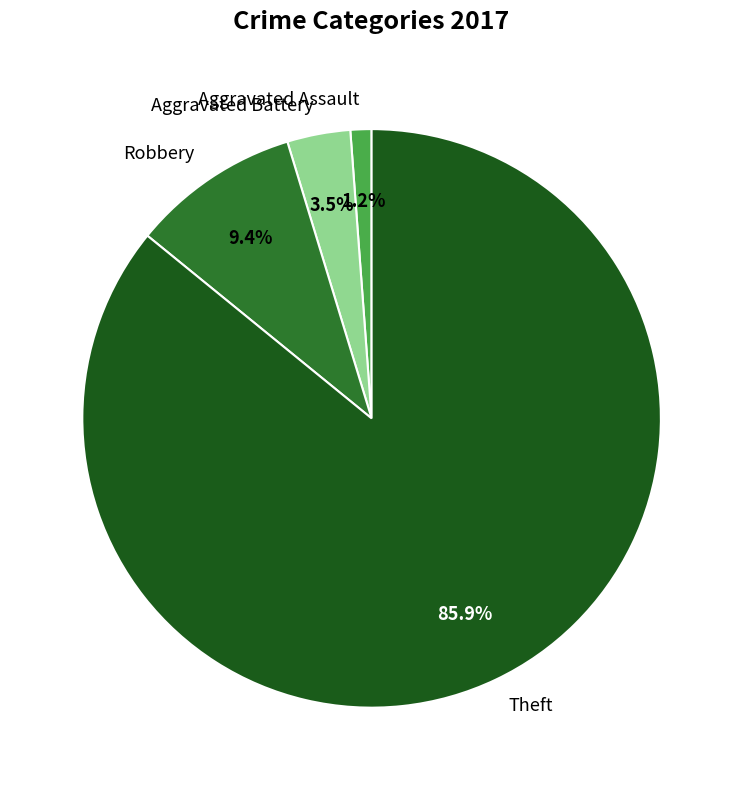

The Theft slice represents 93% of the pie. True or false?

False